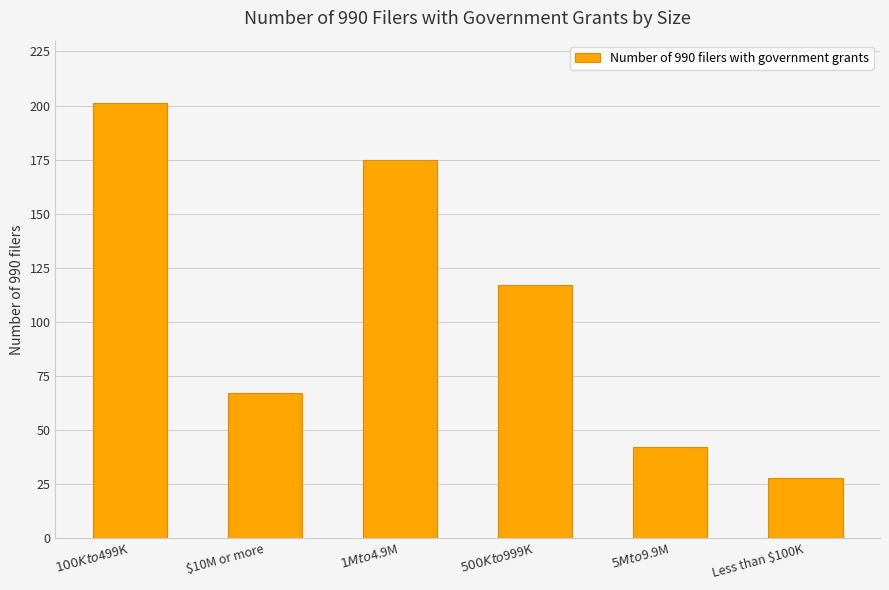

Which has a higher value, $500K to $999K or $10M or more?

$500K to $999K